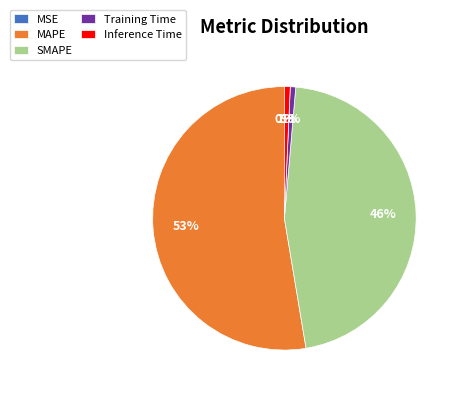

To the nearest percent, what is the average slice percentage?

20%